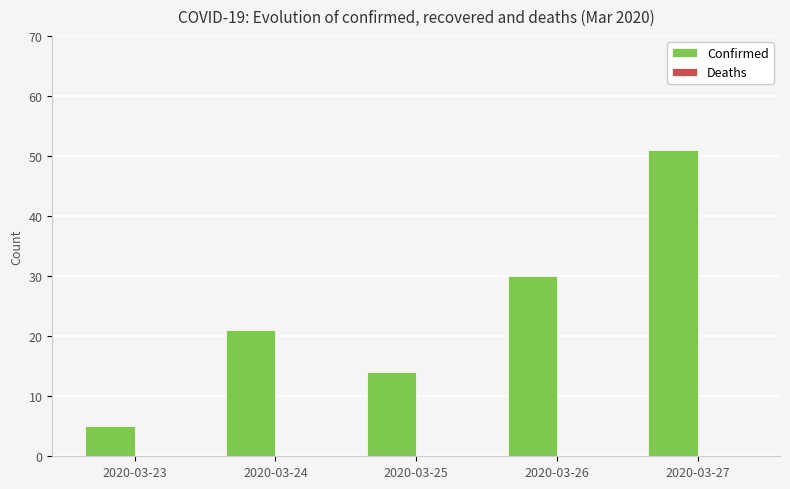

Count the number of data series in this chart.

1